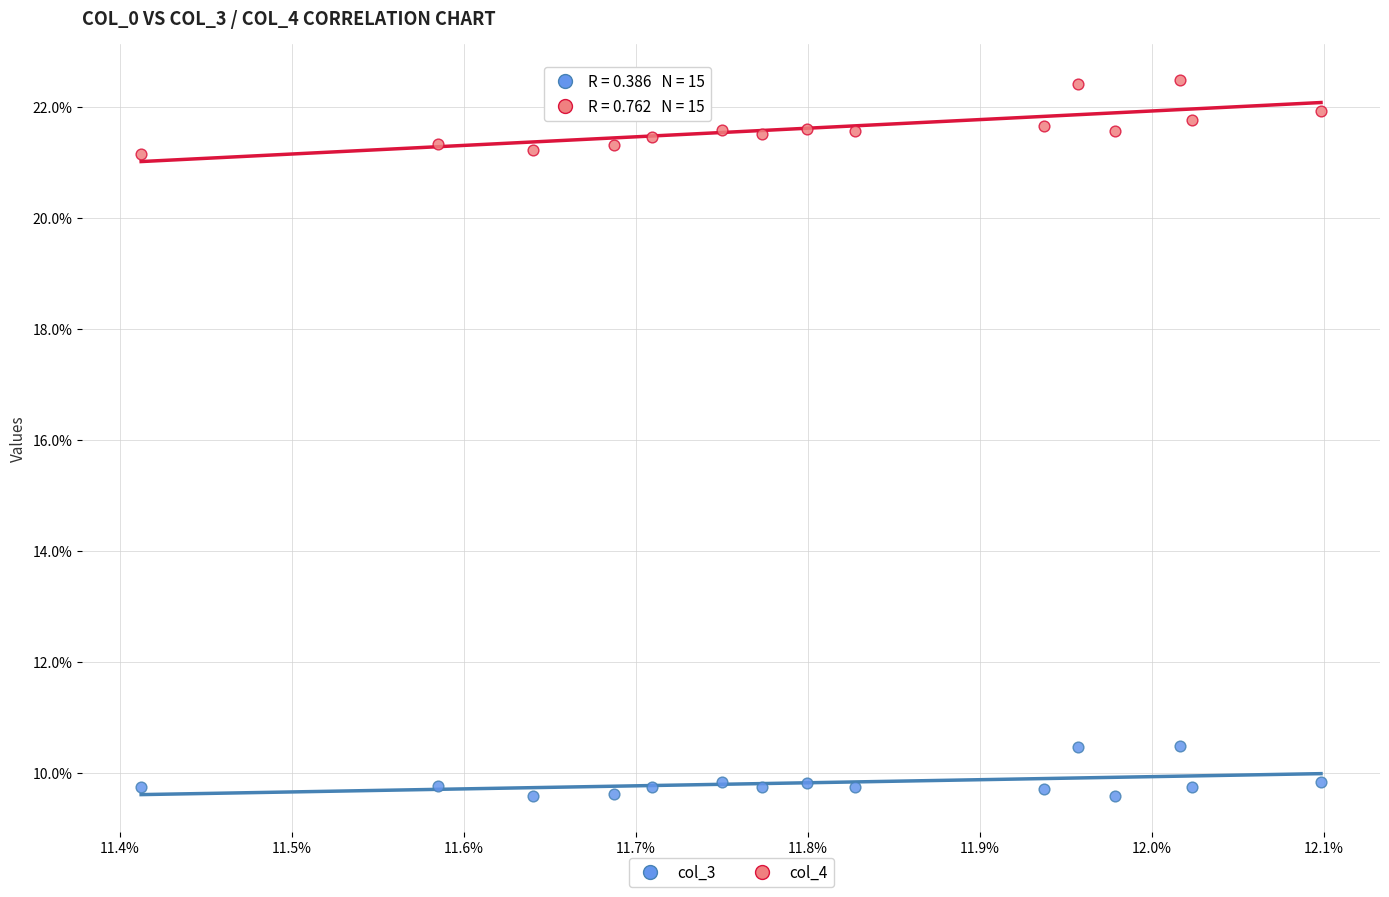

Which series reaches the minimum Y coordinate?

col_3